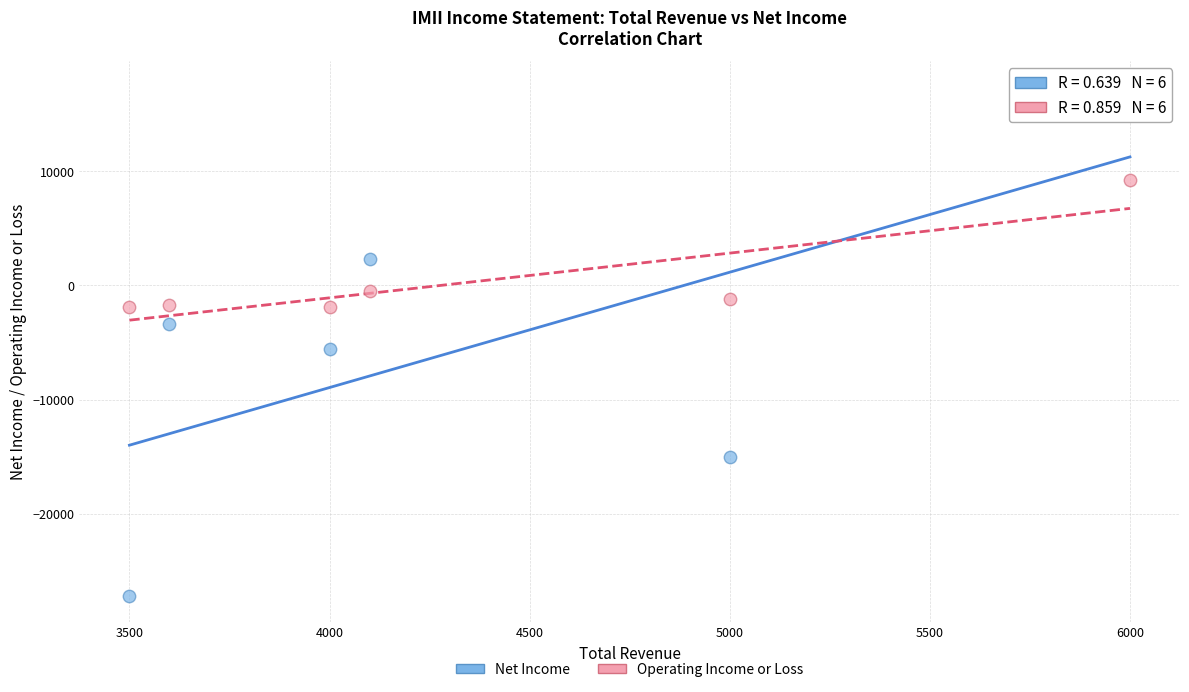

Which series reaches the minimum Y coordinate?

Net Income